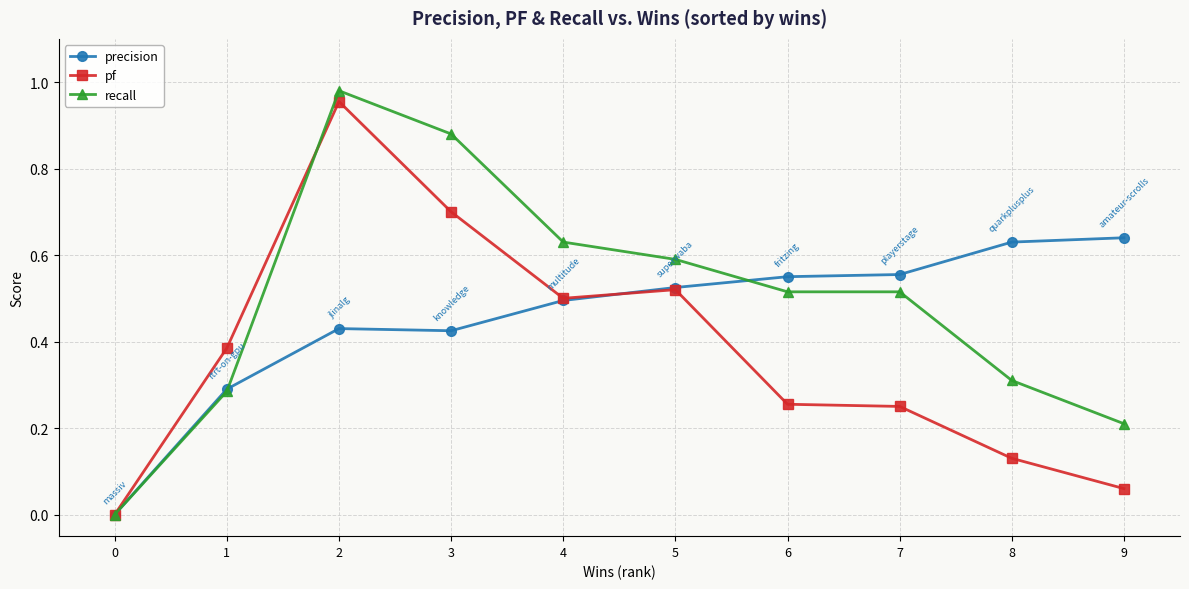

What is the value of the pf point at the 4th from the left?

0.7